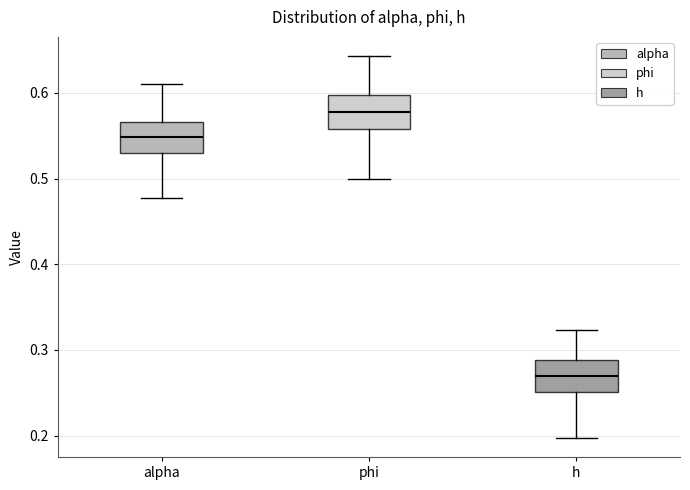

Where does the median line of the box for h sit on the y-axis? The values are not printed on the chart, so give them approximately, as read against the axis.

0.27